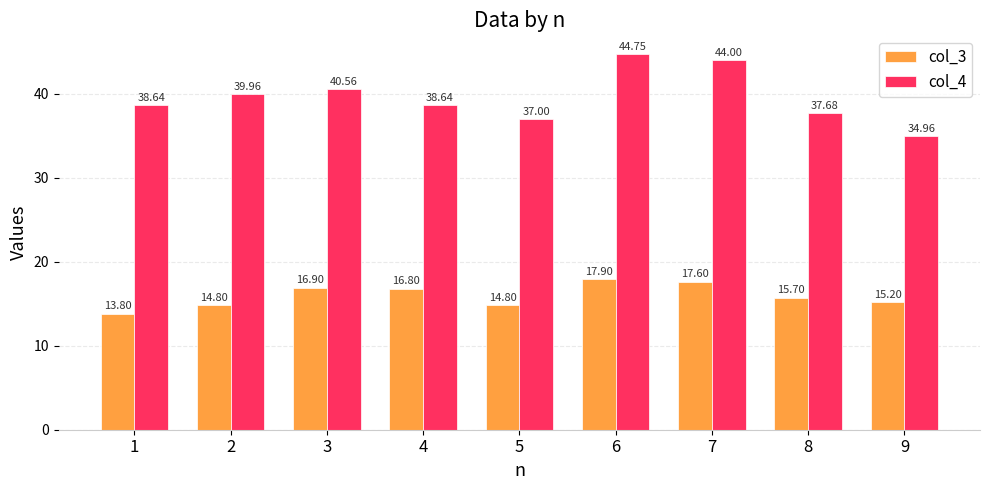

Which series has the widest spread of values?

col_4